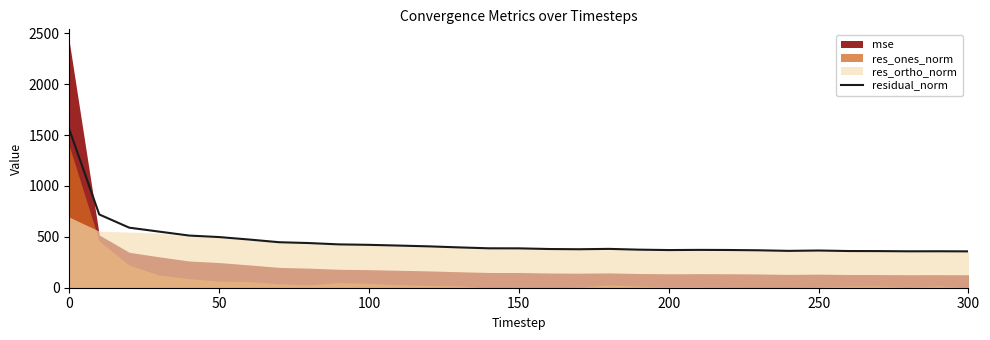

What is the highest value of the residual_norm series?

1554.7